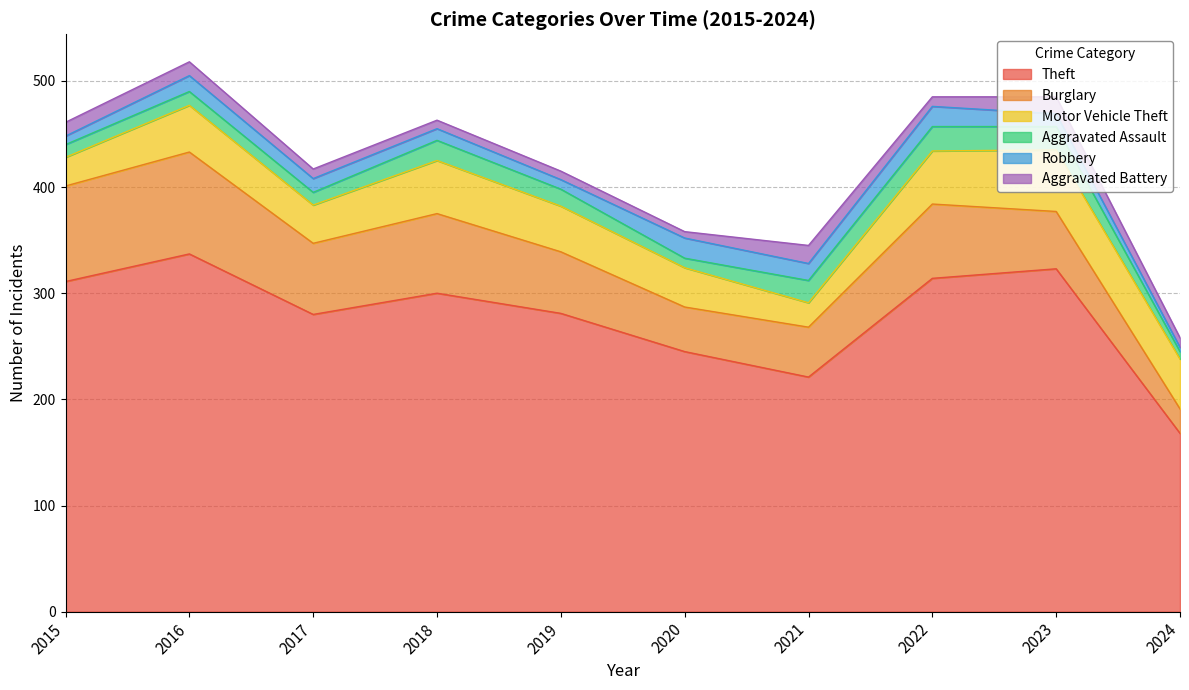

True or false: Robbery and Aggravated Assault intersect in this chart.

True